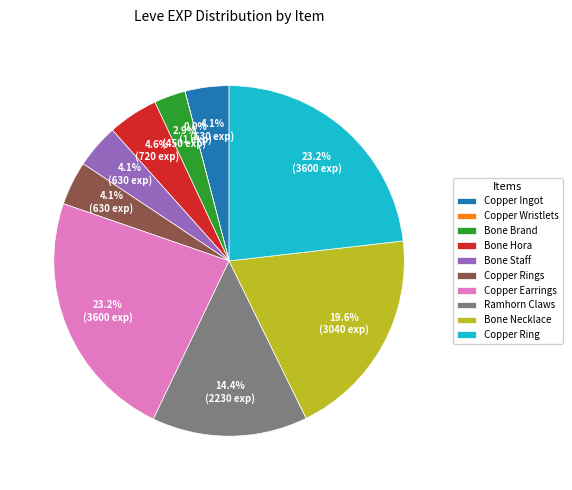

Is there a majority slice in this chart?

No